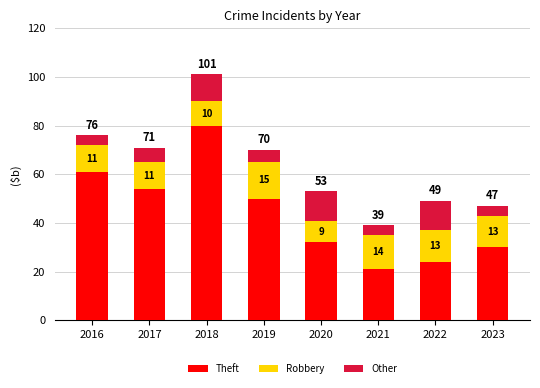

At which label does Theft first exceed 50?

2016